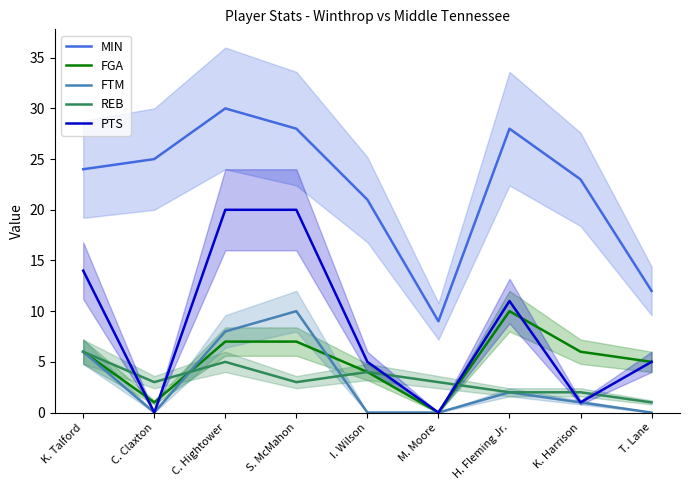

How many interior local valleys does the REB series have?

2